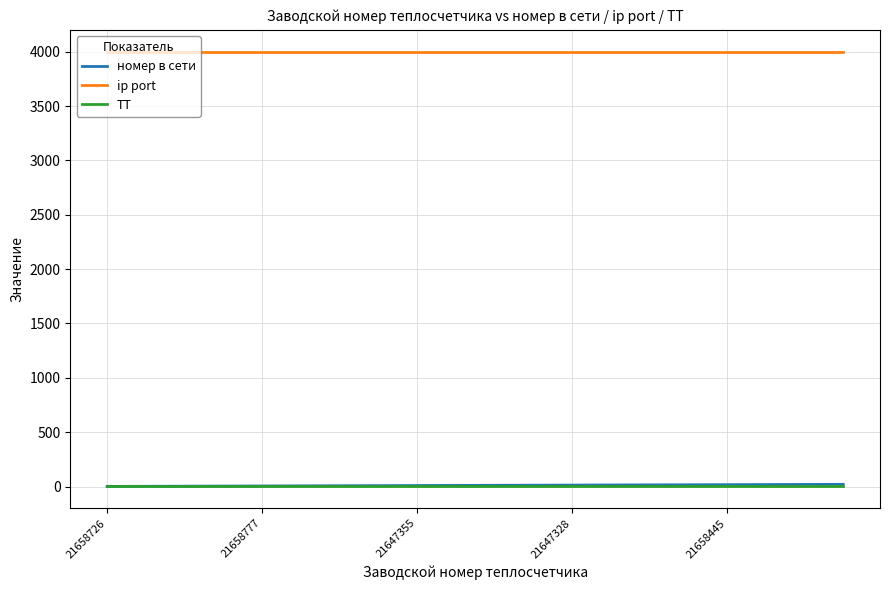

True or false: ip port and ТТ cross at least once.

False